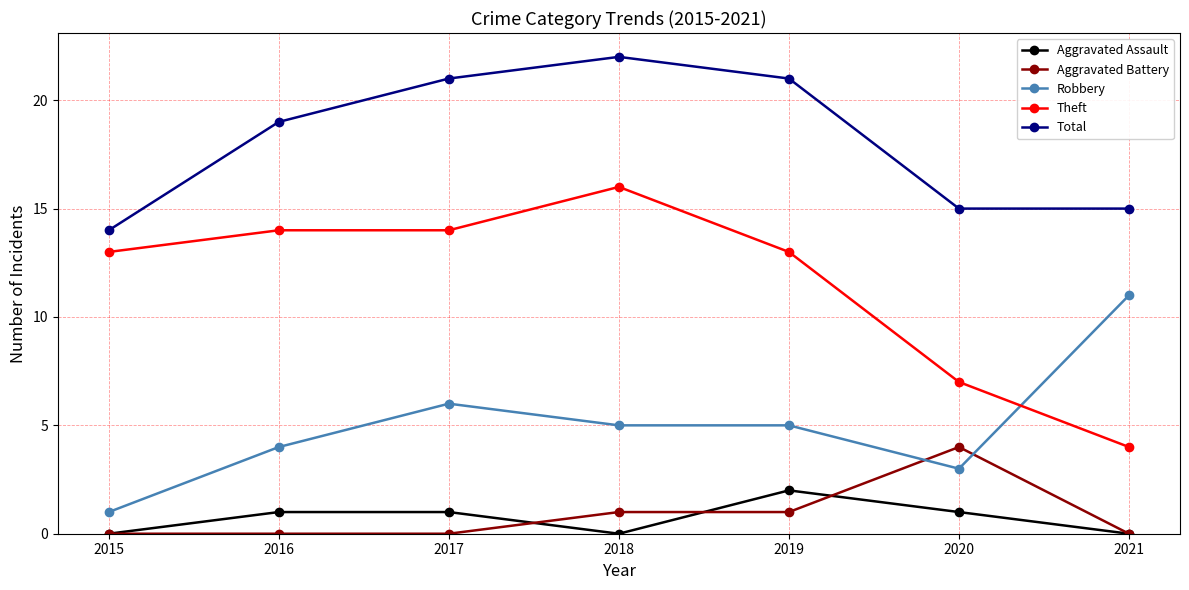

At which category does Aggravated Assault reach its first local valley?

2018